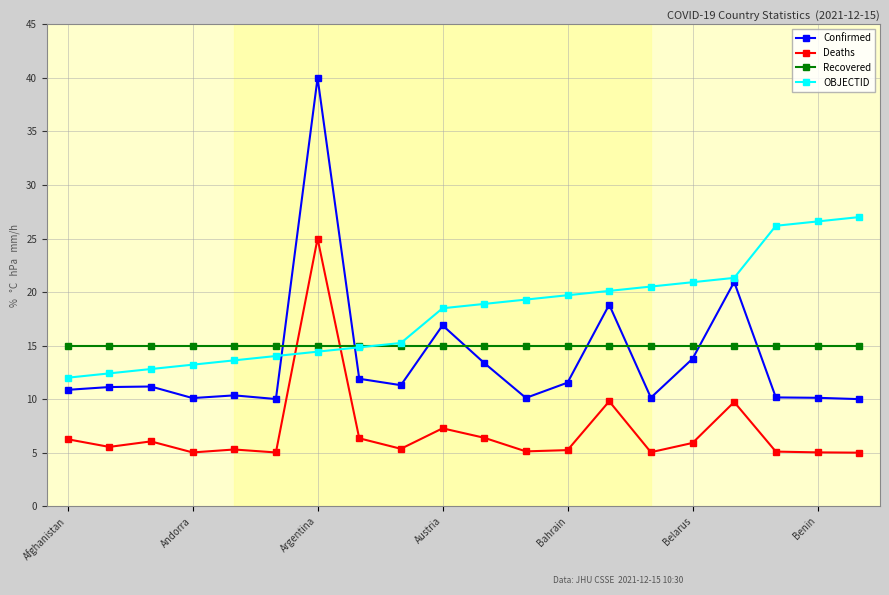

True or false: Confirmed and Recovered cross at least once.

True